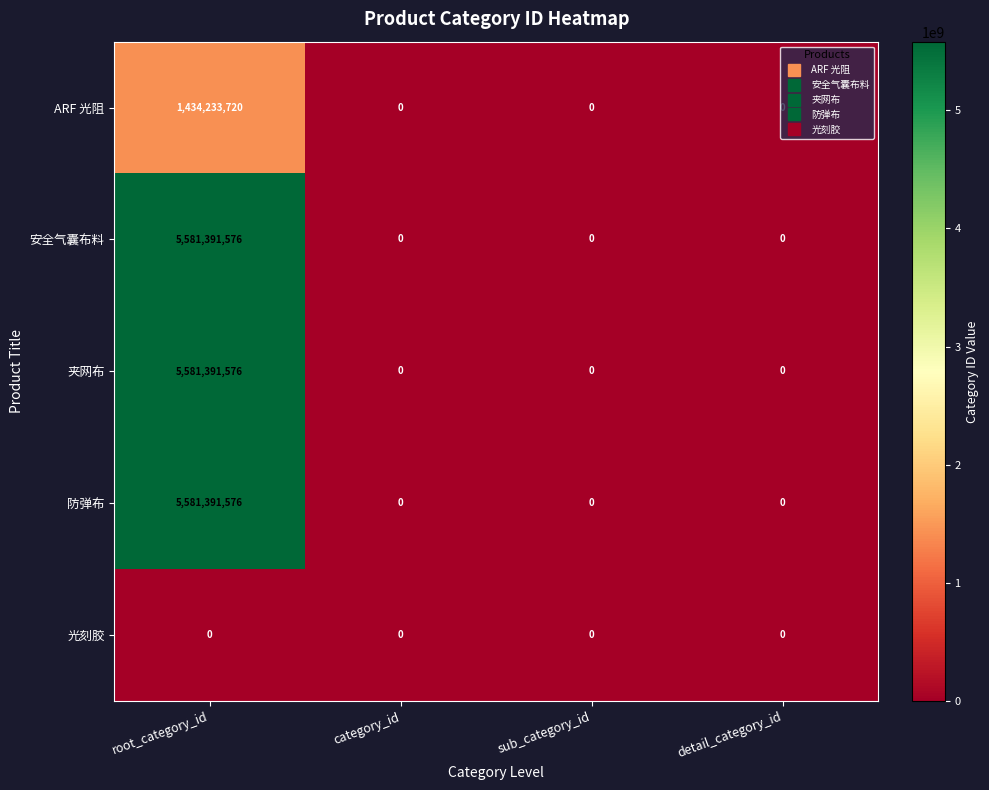

What is the approximate value of 防弹布 at root_category_id, to the nearest 100?

5581391600